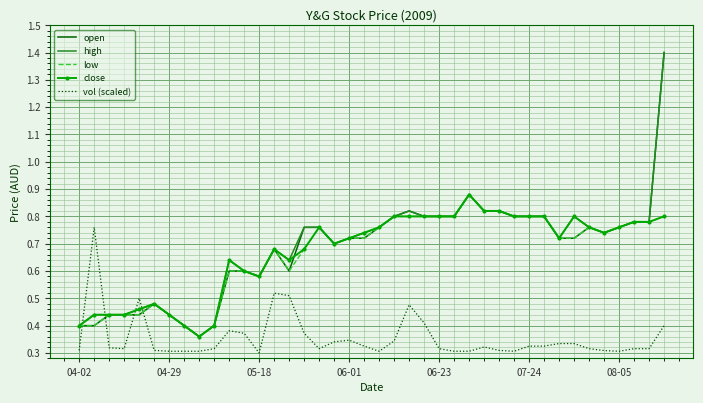

True or false: vol (scaled) and close cross at least once.

True